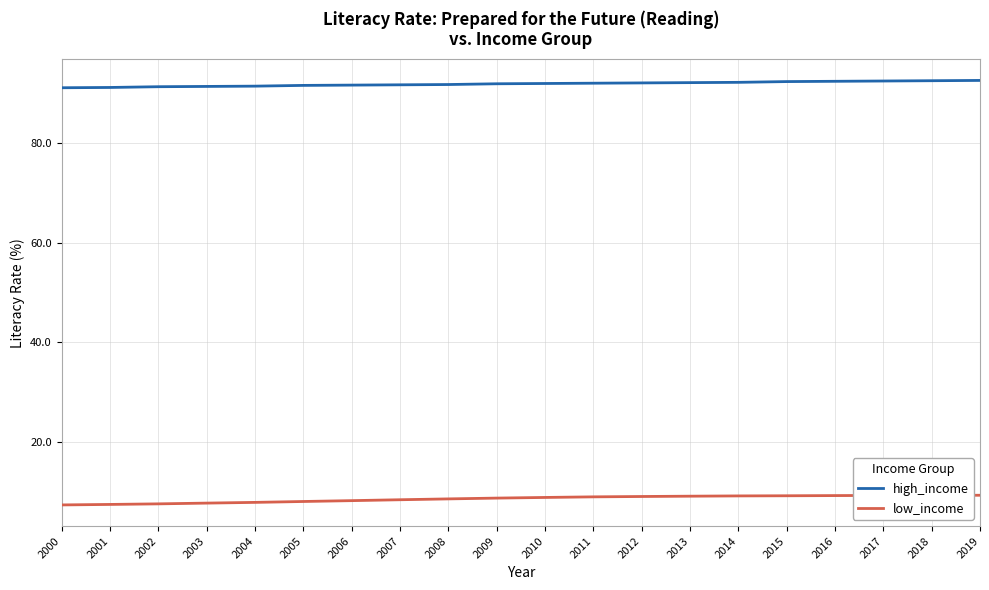

At 2009, list the series in order from largest to smallest.

high_income, low_income